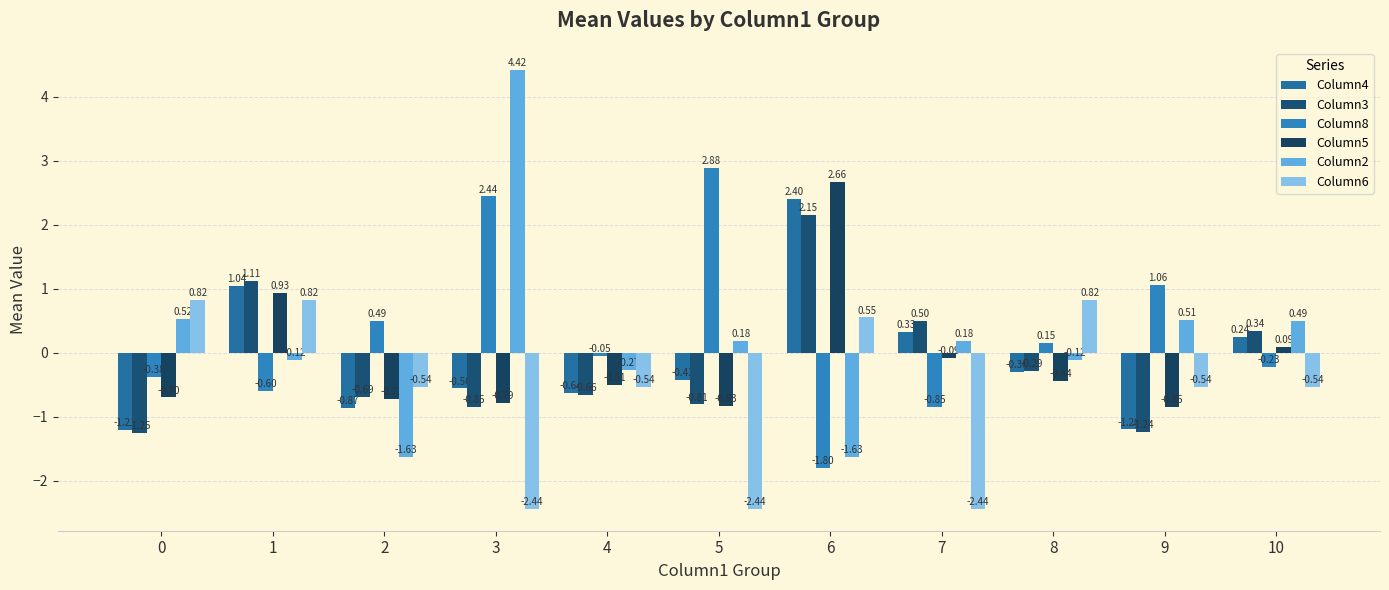

Which series has the largest range (max minus min)?

Column2